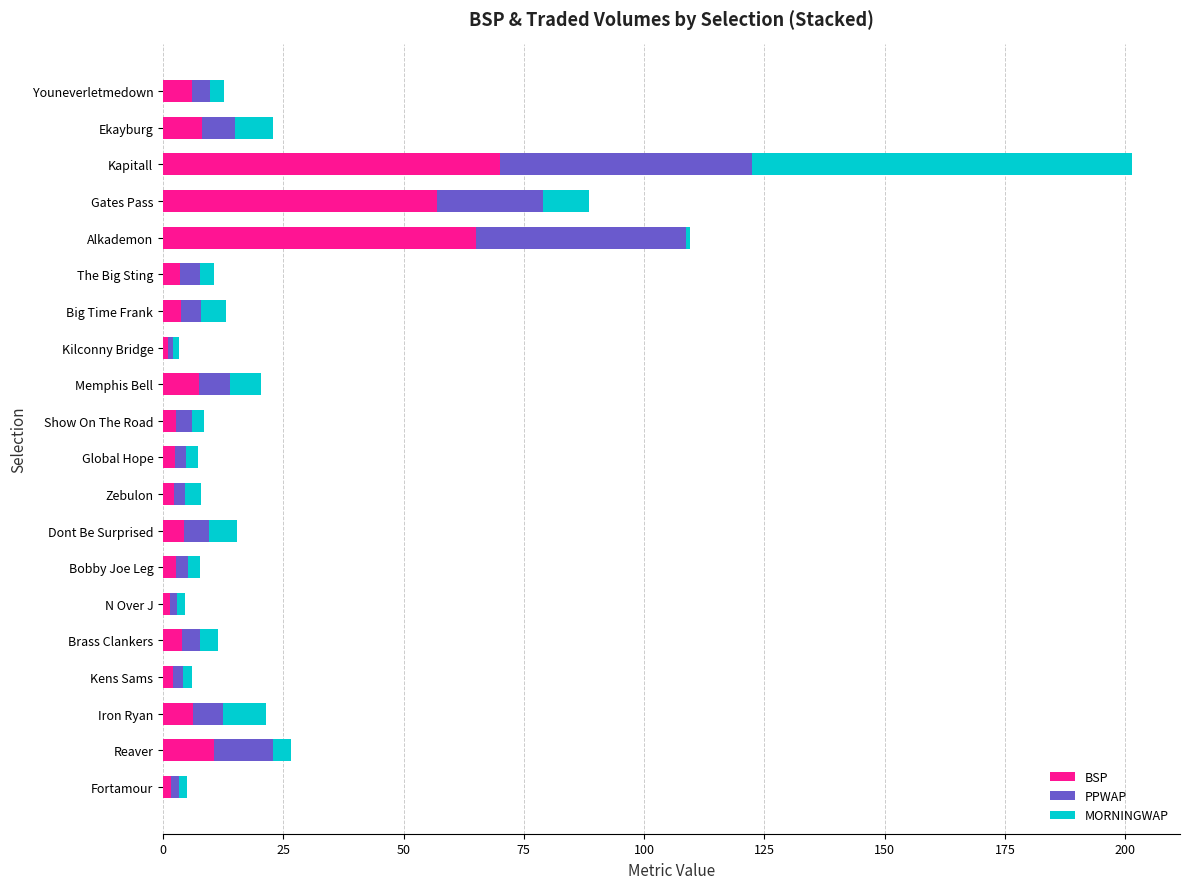

What is the maximum value for BSP?

70.0